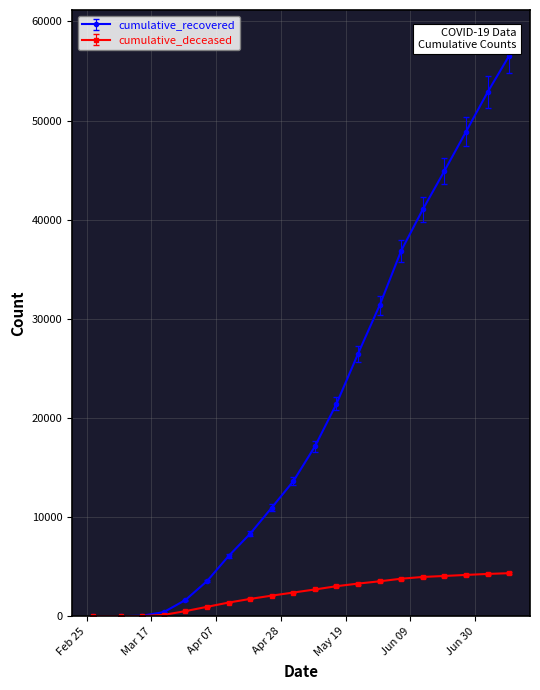

Which series has the widest spread of values?

cumulative_recovered